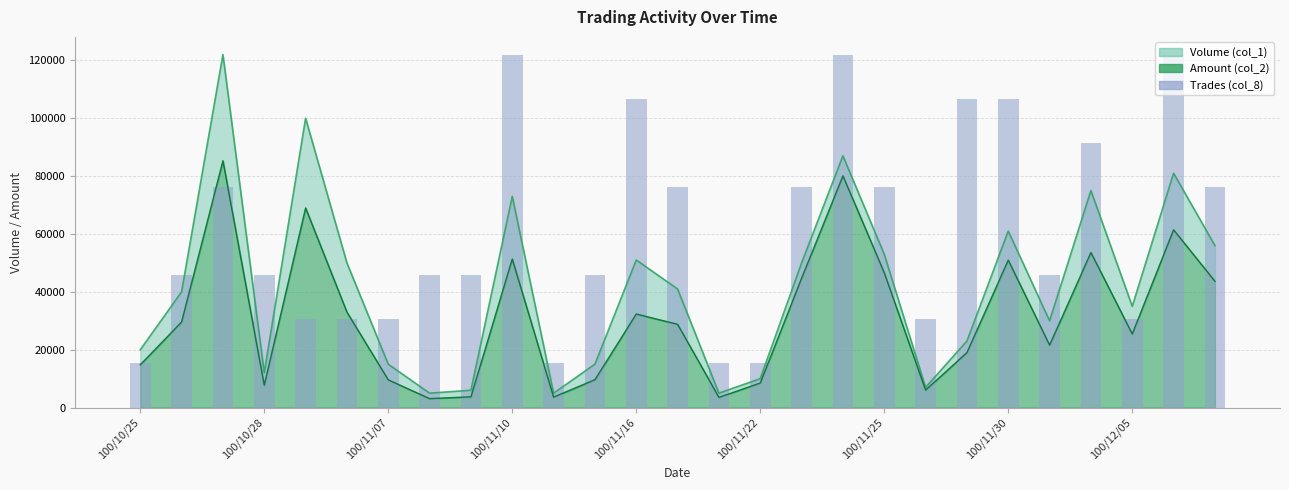

How many bars are there in total?

27